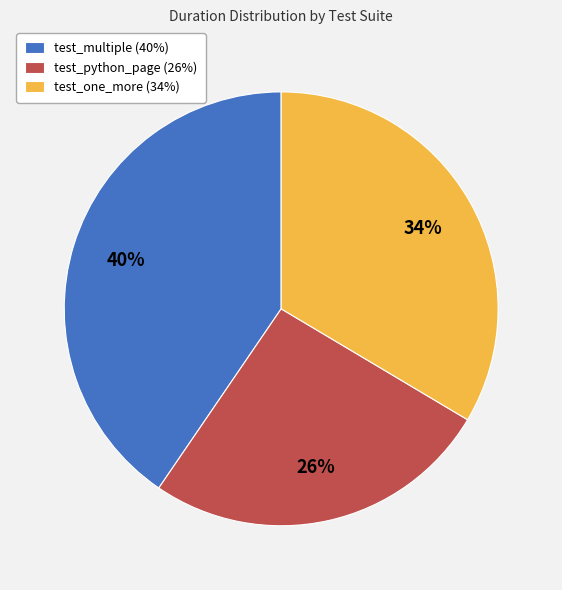

Which category has the smallest portion of the pie?

test_python_page (26%)